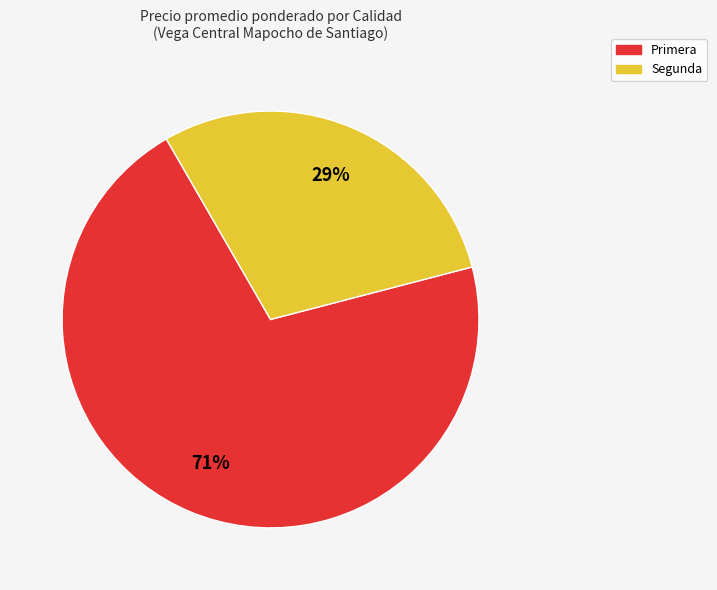

To the nearest percent, what is the average slice percentage?

50%